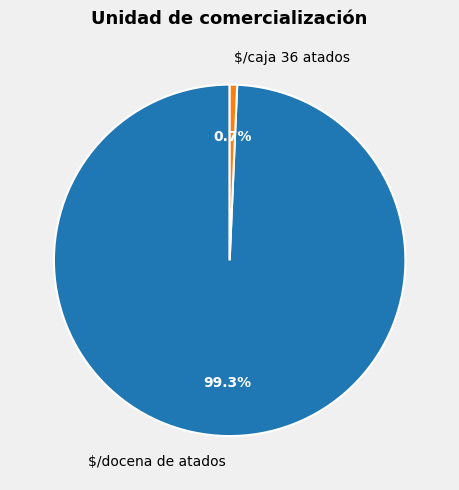

Count the number of slices in the pie.

2